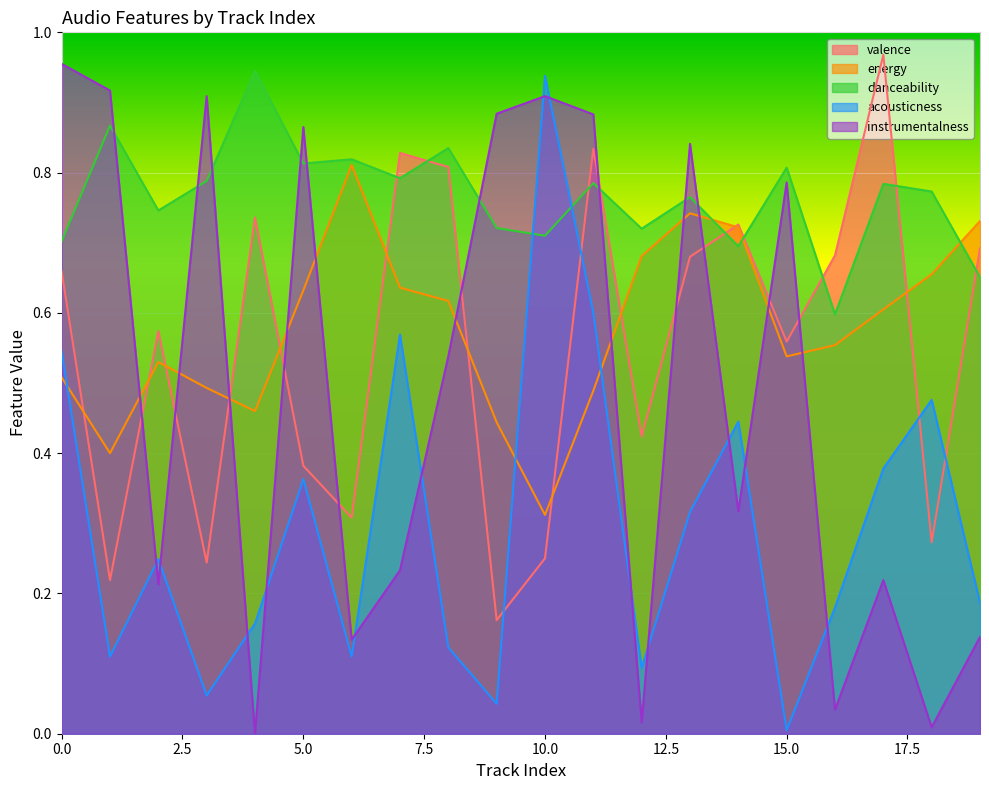

Reading left to right, extract all data points from this chart.

valence: 0=0.7	1=0.2	2=0.6	3=0.2	4=0.7	5=0.4	6=0.3	7=0.8	8=0.8	9=0.2	10=0.2	11=0.8	12=0.4	13=0.7	14=0.7	15=0.6	16=0.7	17=1.0	18=0.3	19=0.7
energy: 0=0.5	1=0.4	2=0.5	3=0.5	4=0.5	5=0.6	6=0.8	7=0.6	8=0.6	9=0.4	10=0.3	11=0.5	12=0.7	13=0.7	14=0.7	15=0.5	16=0.6	17=0.6	18=0.7	19=0.7
danceability: 0=0.7	1=0.9	2=0.7	3=0.8	4=0.9	5=0.8	6=0.8	7=0.8	8=0.8	9=0.7	10=0.7	11=0.8	12=0.7	13=0.8	14=0.7	15=0.8	16=0.6	17=0.8	18=0.8	19=0.7
acousticness: 0=0.5	1=0.1	2=0.2	3=0.1	4=0.2	5=0.4	6=0.1	7=0.6	8=0.1	9=0.0	10=0.9	11=0.6	12=0.1	13=0.3	14=0.4	15=0.0	16=0.2	17=0.4	18=0.5	19=0.2
instrumentalness: 0=1.0	1=0.9	2=0.2	3=0.9	4=0.0	5=0.9	6=0.1	7=0.2	8=0.5	9=0.9	10=0.9	11=0.9	12=0.0	13=0.8	14=0.3	15=0.8	16=0.0	17=0.2	18=0.0	19=0.1